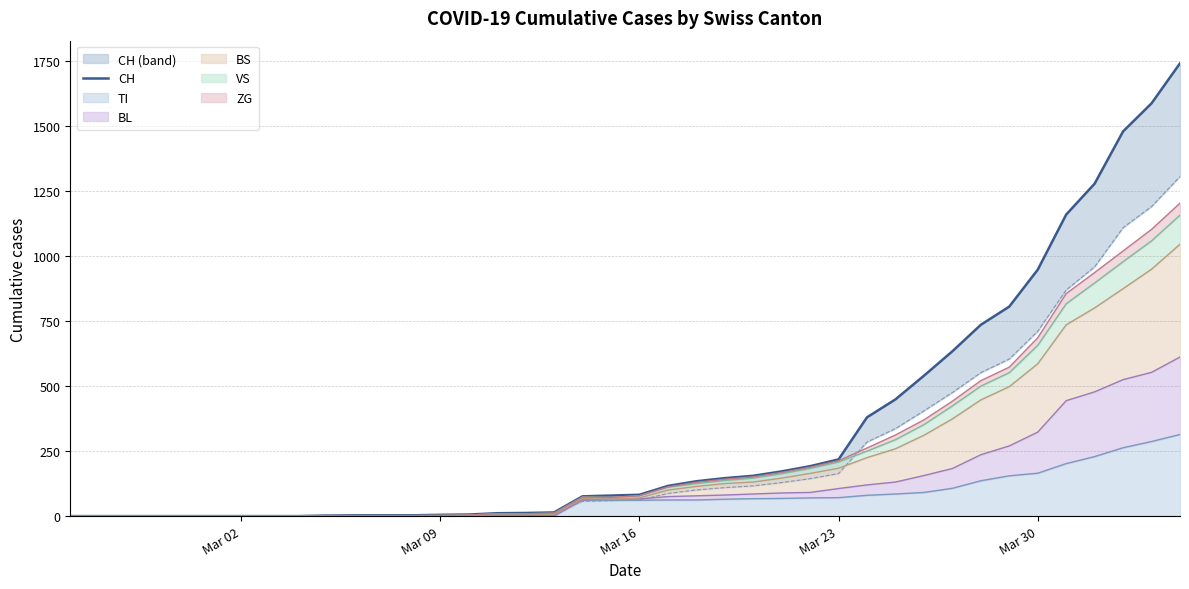

What is the highest value of the TI series?

314